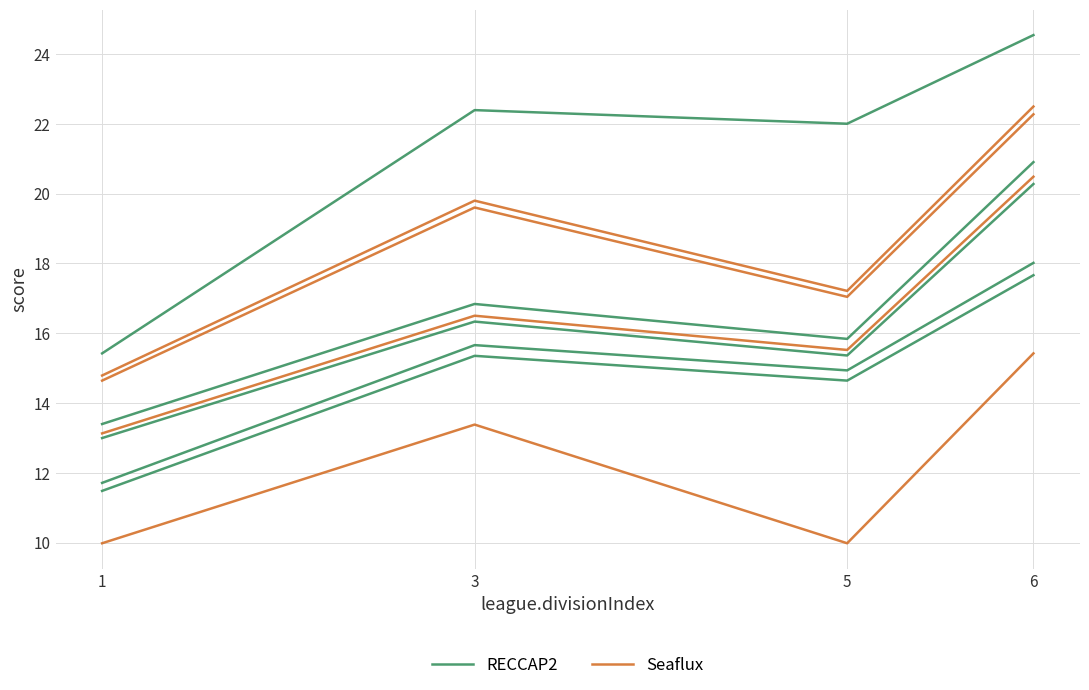

Count the number of categories in the chart.

4